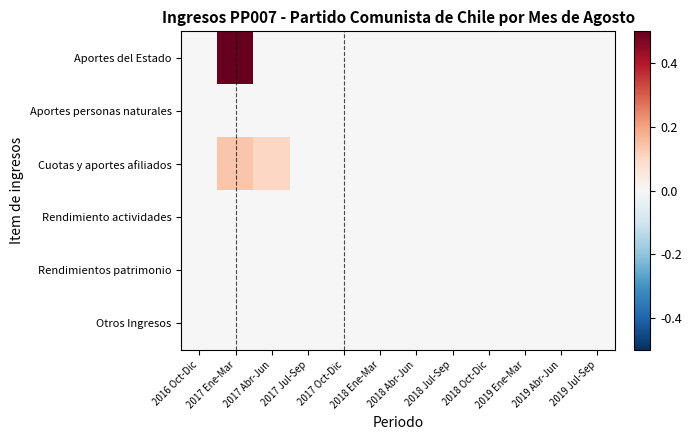

Which series has the largest total across all categories?

Aportes del Estado